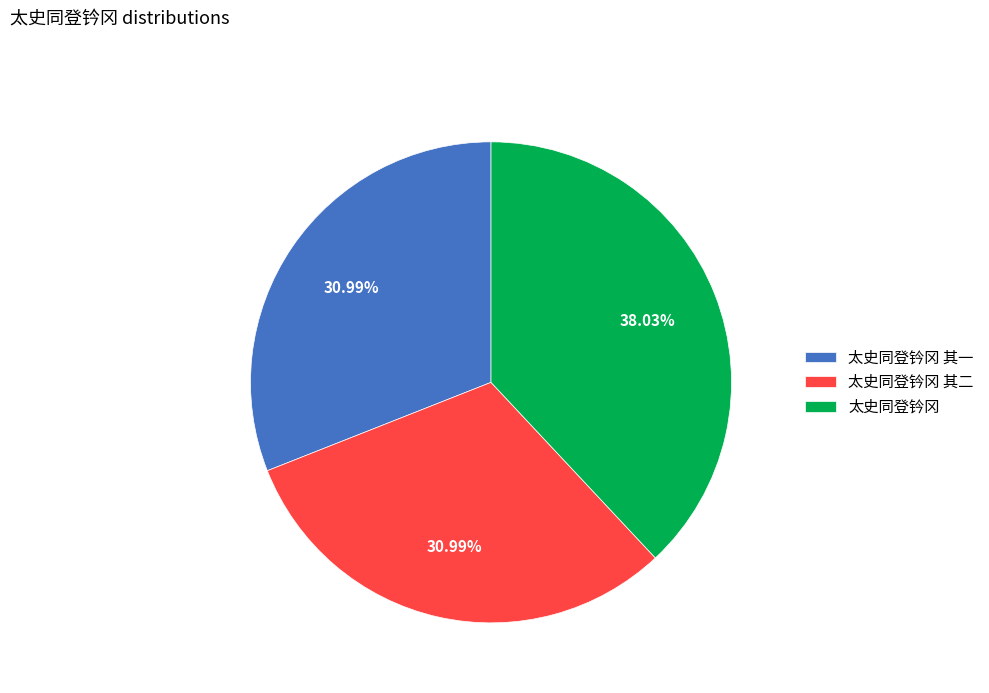

To the nearest percent, what is the combined percentage of 太史同登钤冈 其二 and 太史同登钤冈 其一?

62%